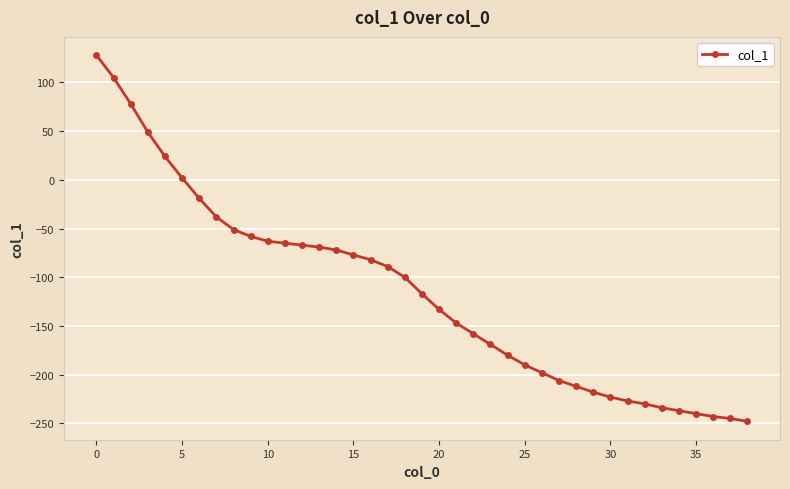

What is the minimum value shown in the chart?

-248